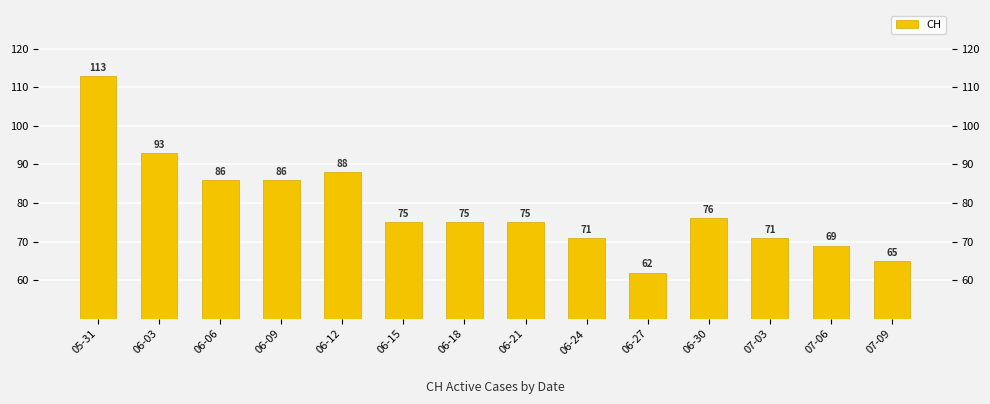

Which has a higher value, 06-15 or 06-27?

06-15